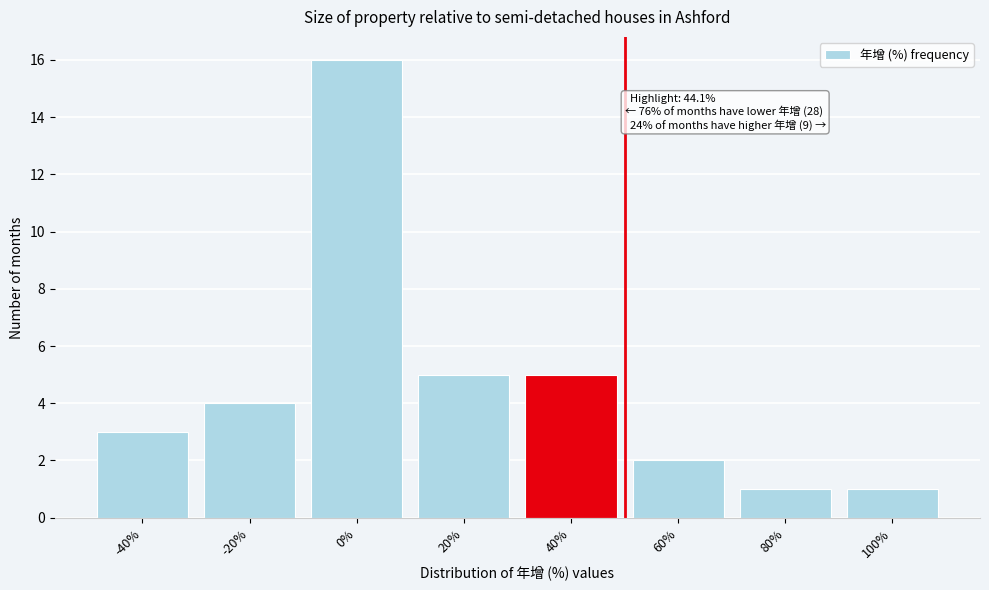

Reading left to right, extract all data points from this chart.

3	4	16	5	5	2	1	1